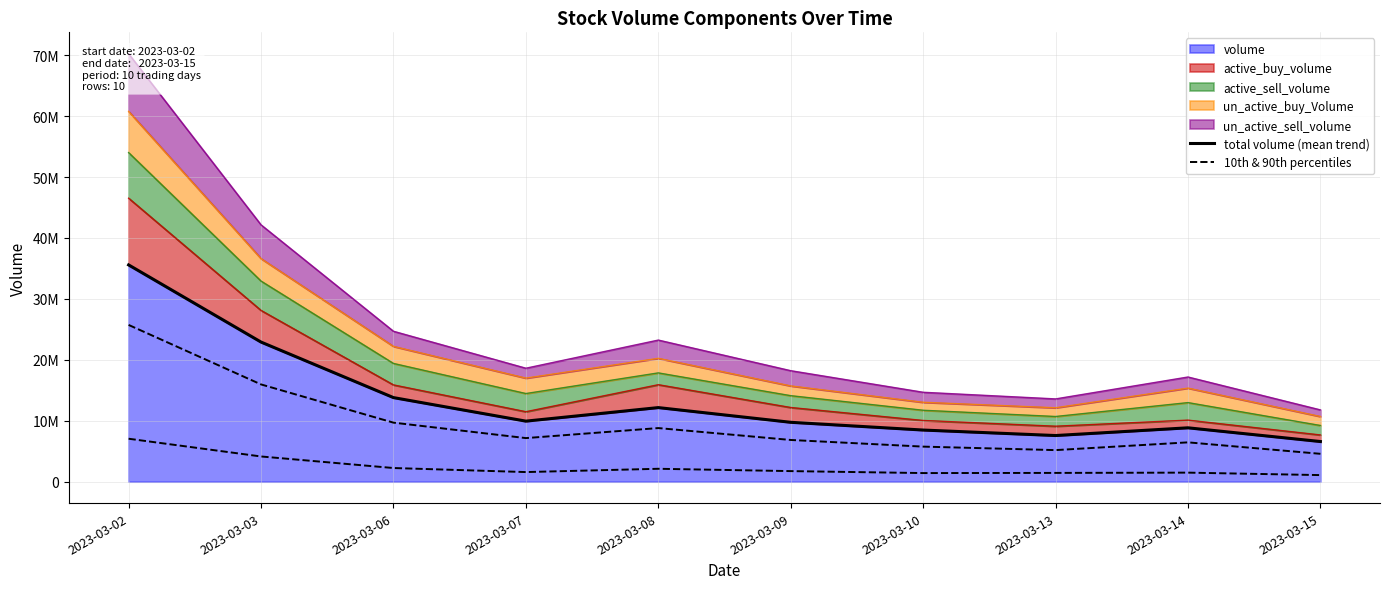

Between 2023-03-06 and 2023-03-15, which is larger?

2023-03-06